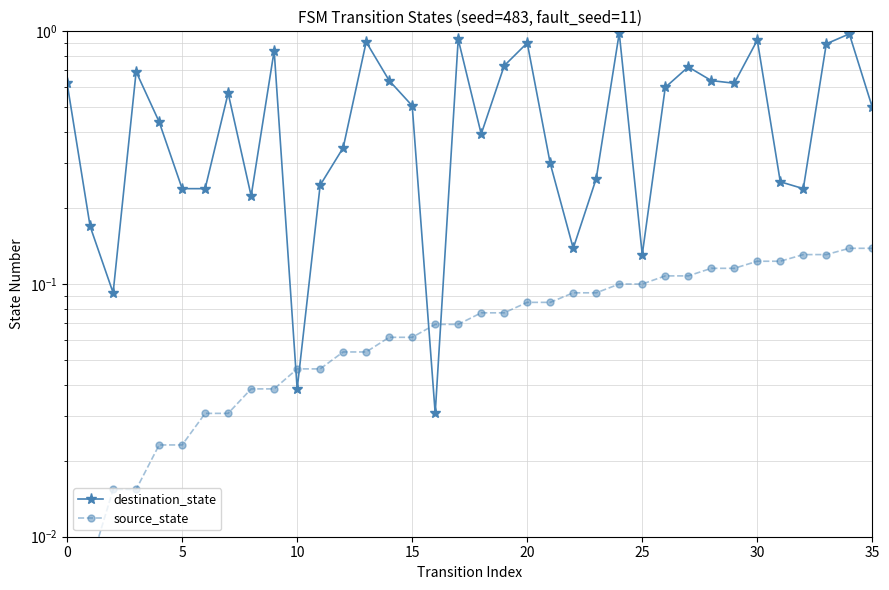

True or false: destination_state has more than 2 interior local peaks.

True